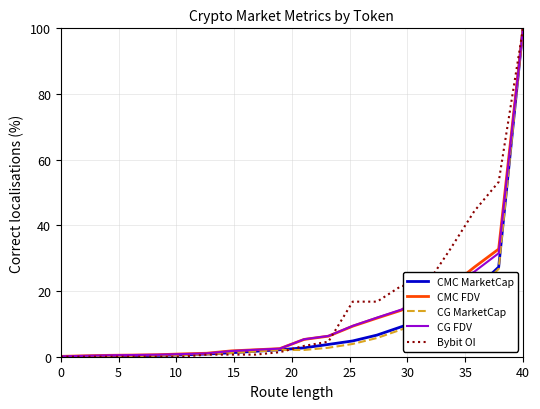

Which series has the largest range (max minus min)?

Bybit OI